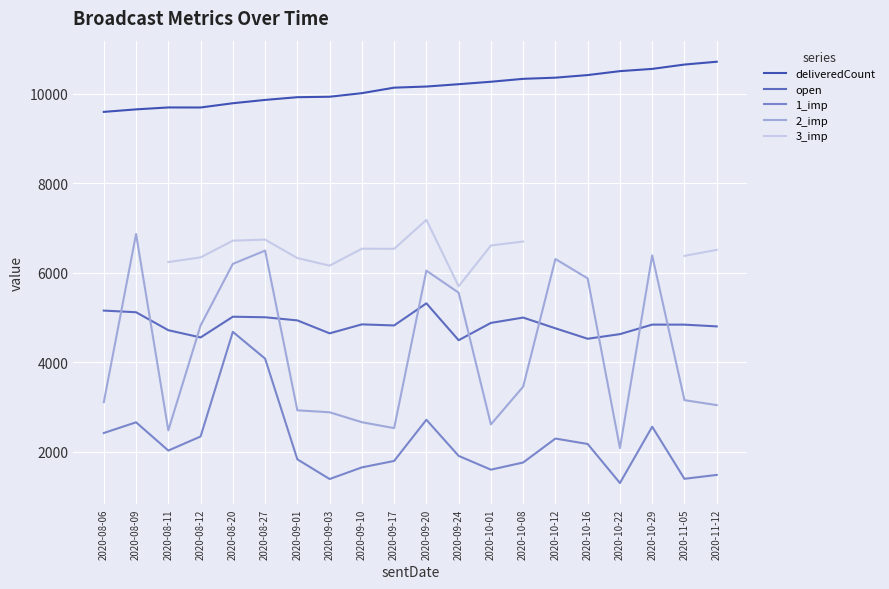

True or false: 2_imp and 1_imp cross at least once.

False